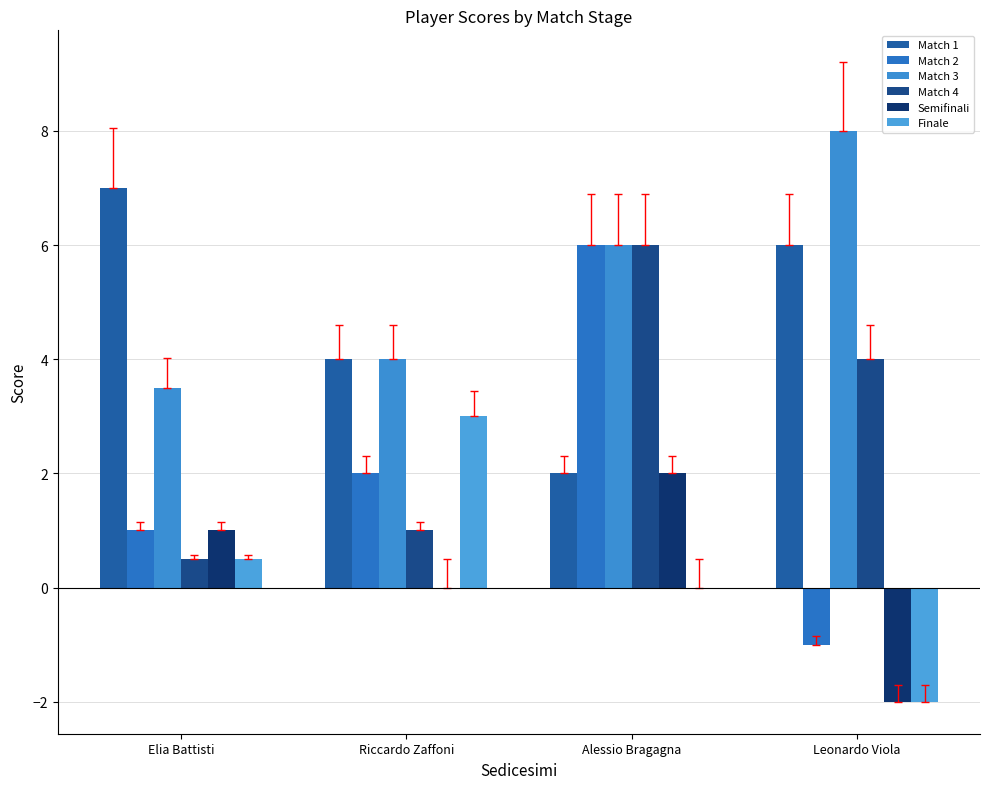

Which series has the largest total across all categories?

Match 3